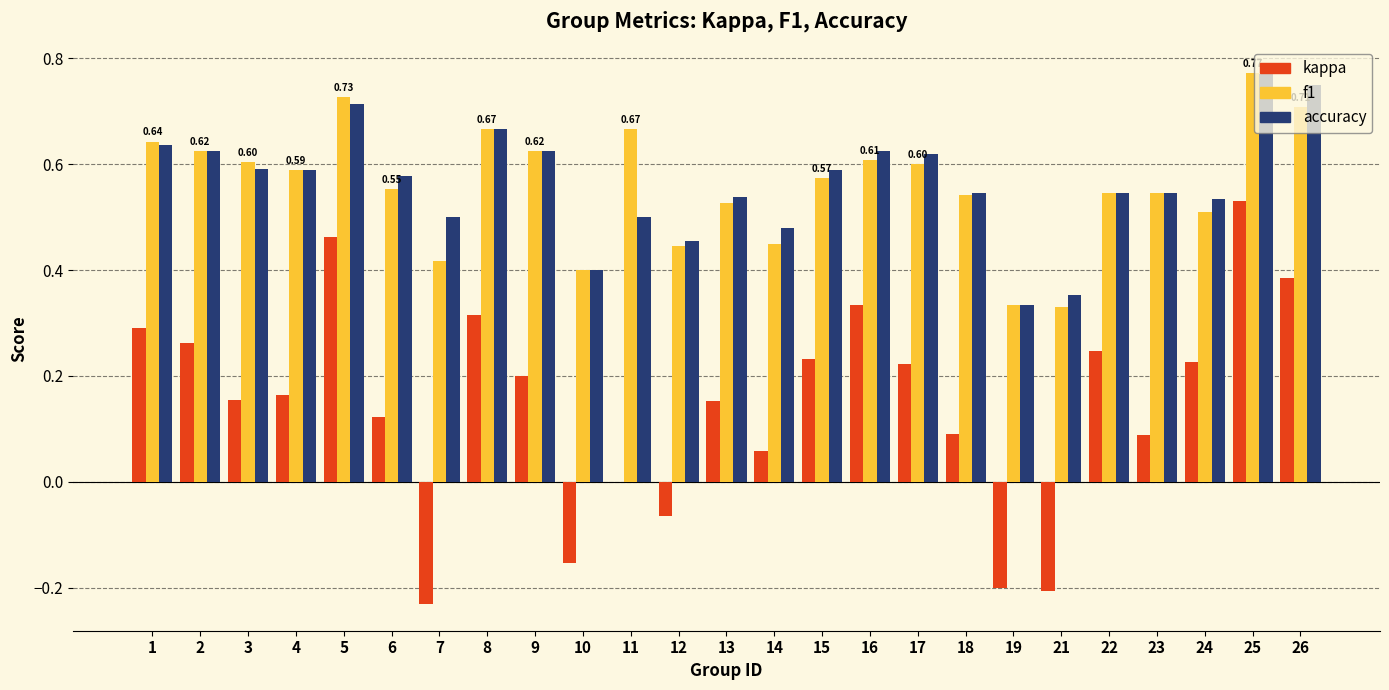

Which series changed the most between 8 and 23?

kappa